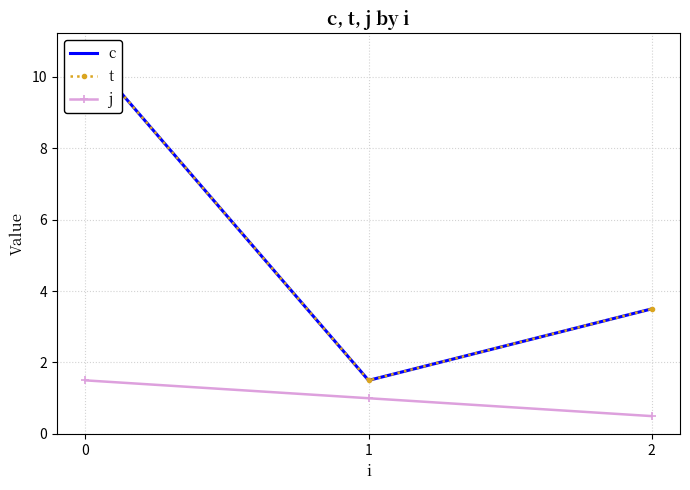

At how many categories does at least one series exceed 1?

3